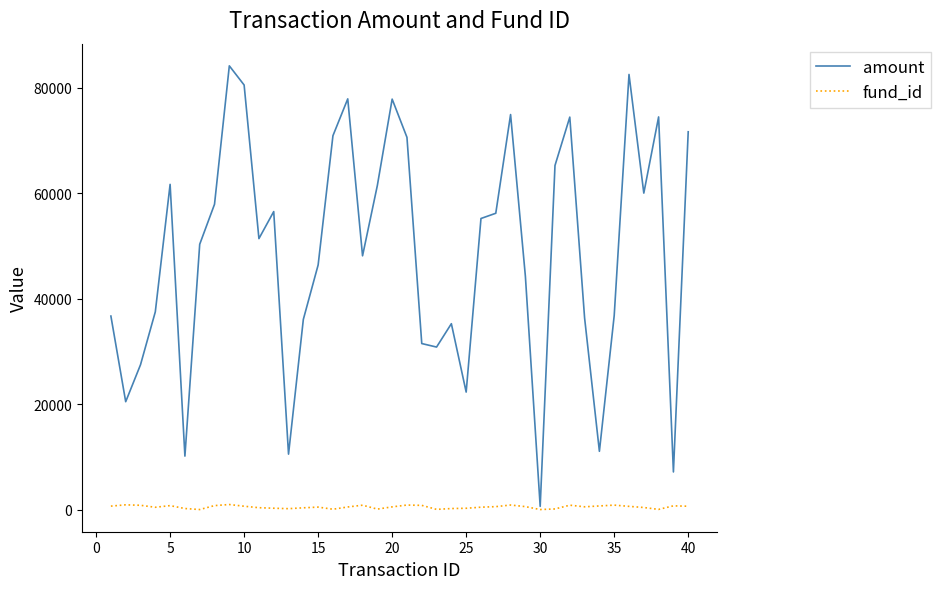

Which series has the widest spread of values?

amount